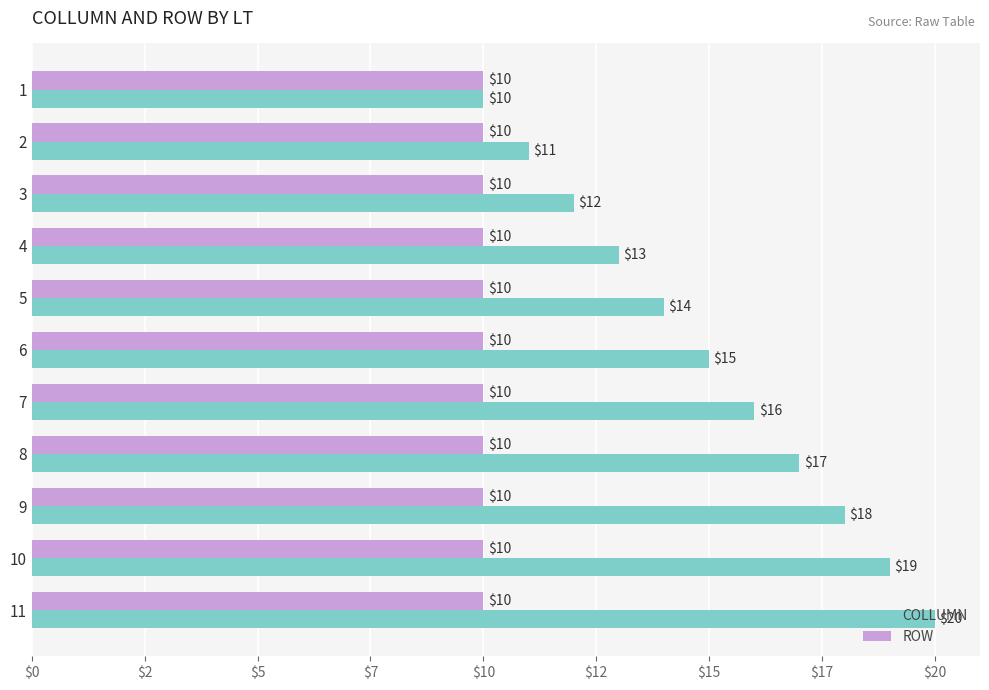

What are all the series names shown in the legend?

COLLUMN, ROW